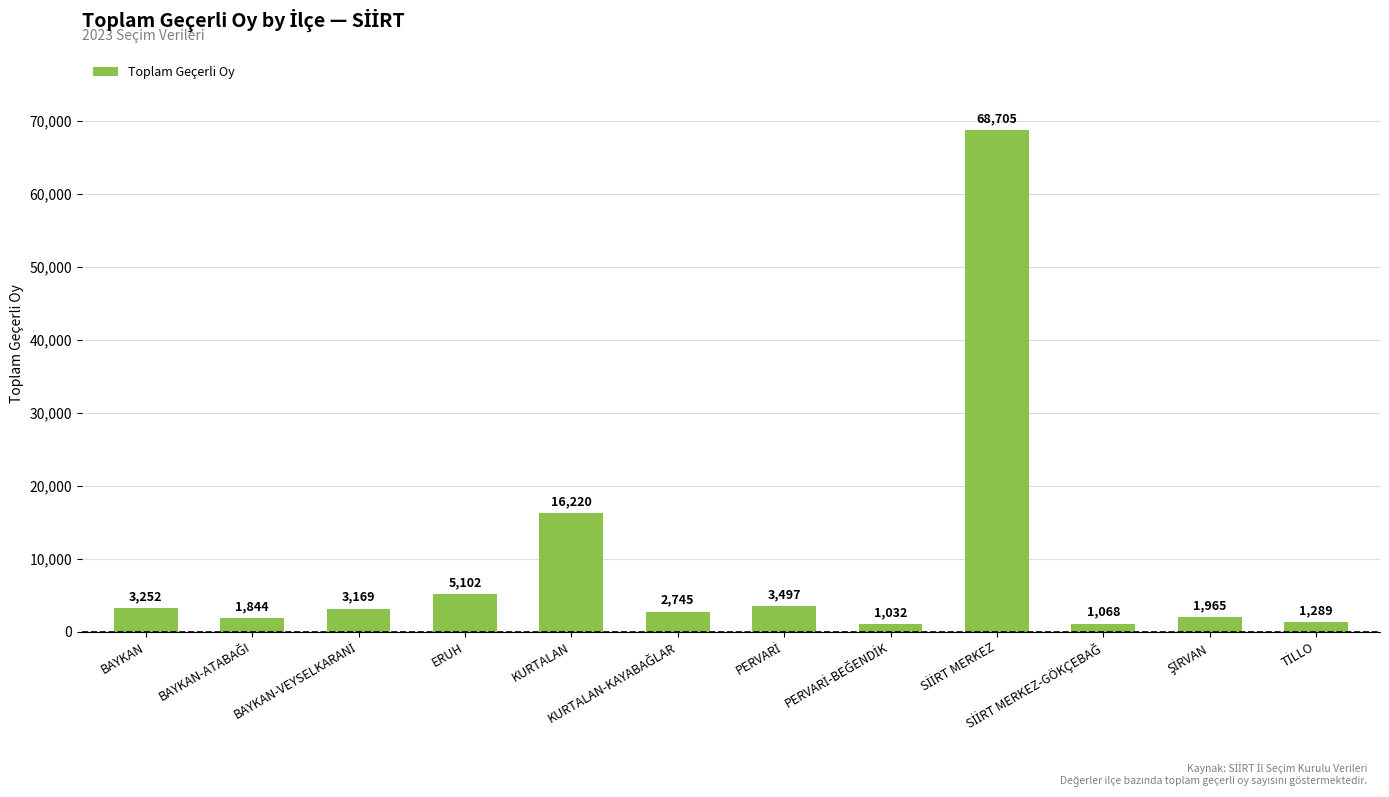

What is the approximate value at ERUH?

5102